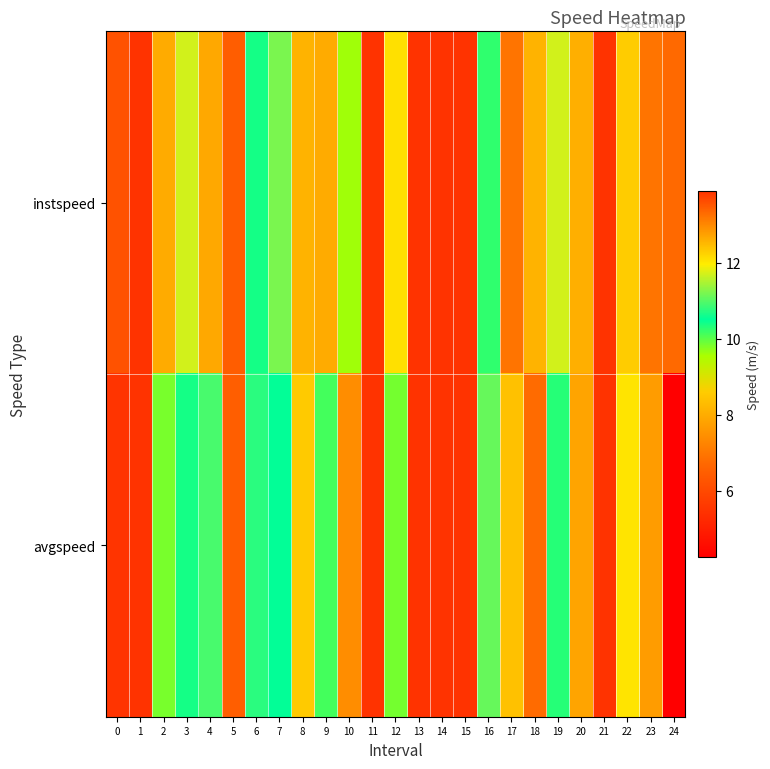

Which series has the largest total across all categories?

instspeed